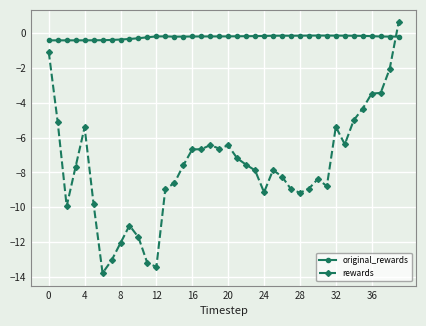

How many distinct data groups are displayed?

2